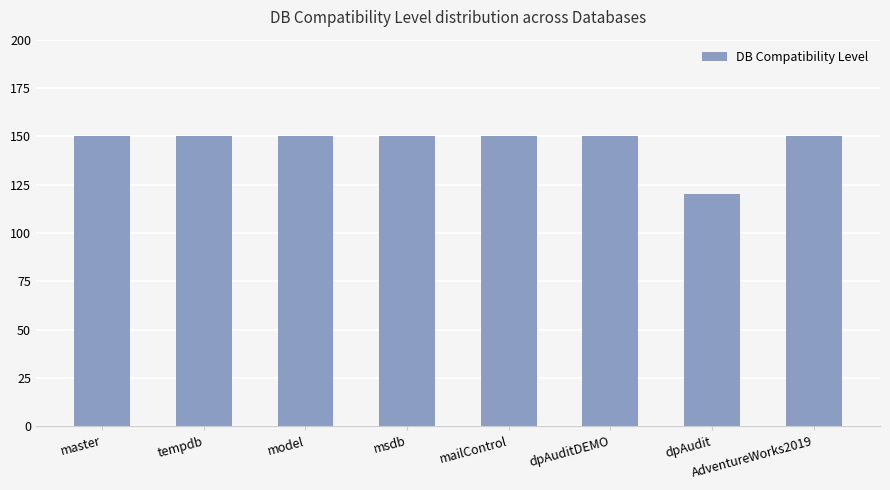

How many series are shown in this chart?

1